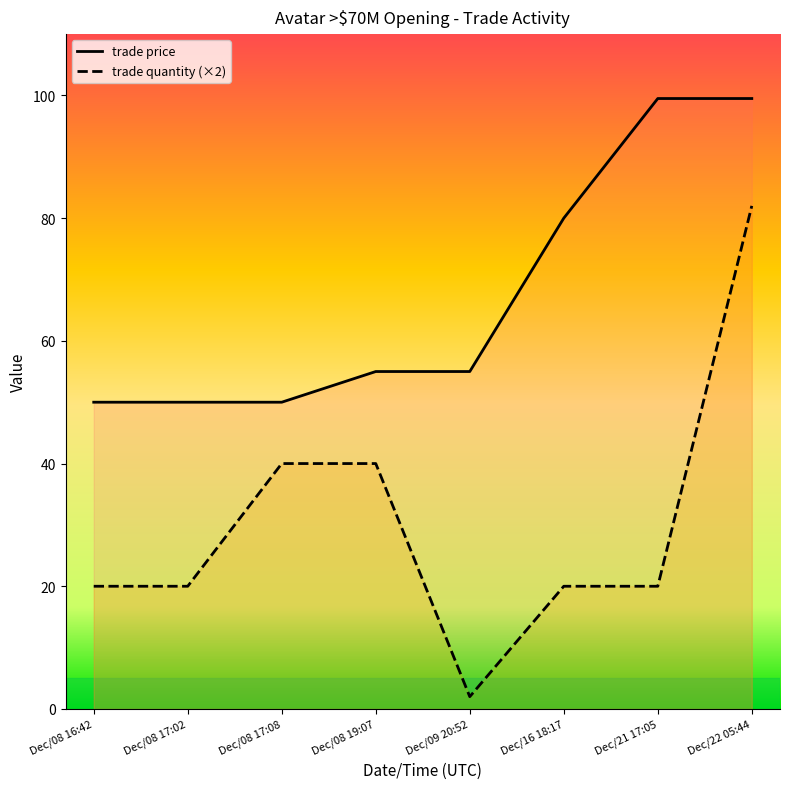

How many lines are shown in the chart?

2